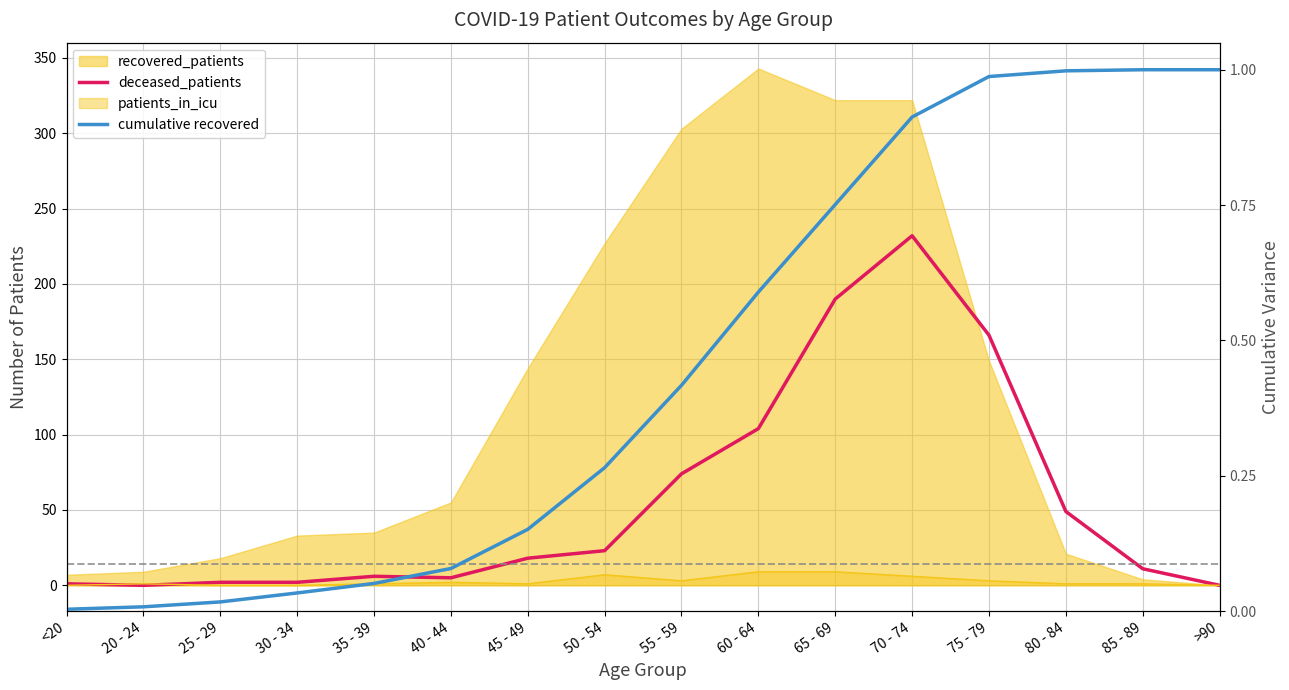

What is the sum of the deceased_patients values at 50 - 54 and <20?

24.0